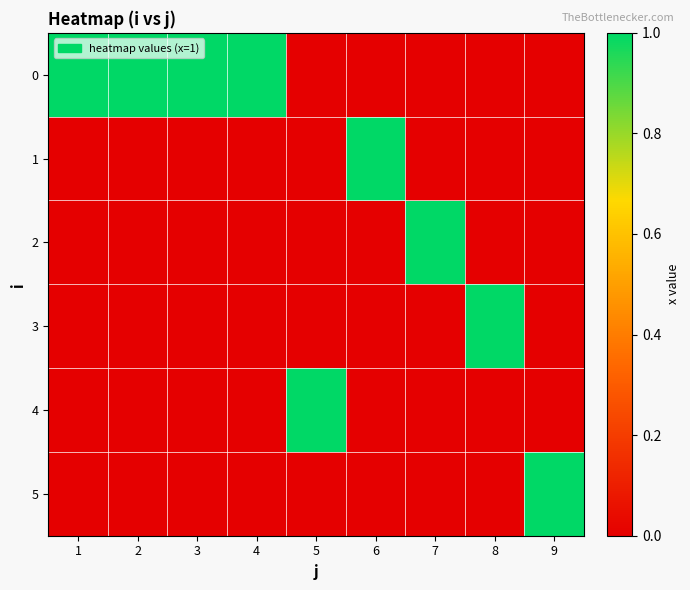

Which has a higher value, 8 or 4?

4